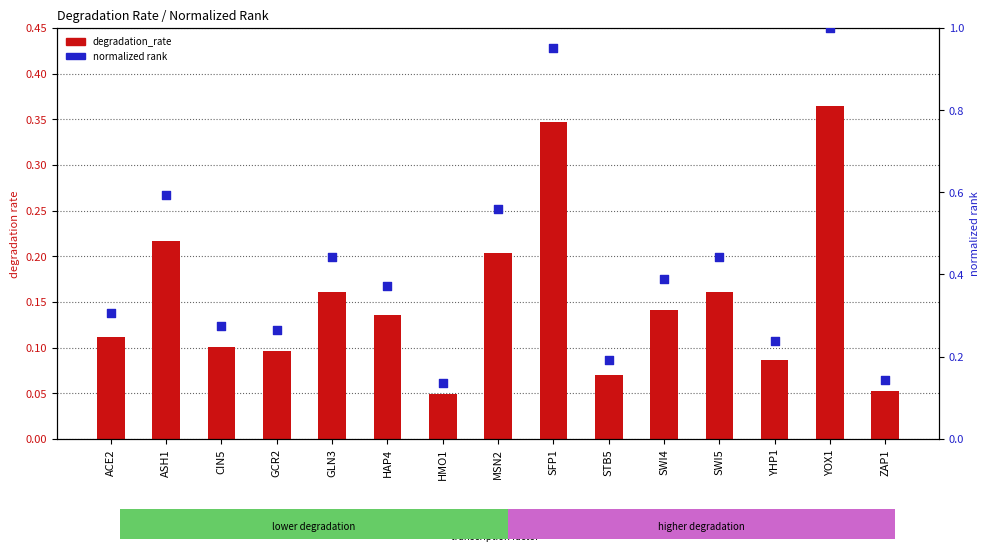

Which series has the widest spread of Y values?

normalized rank